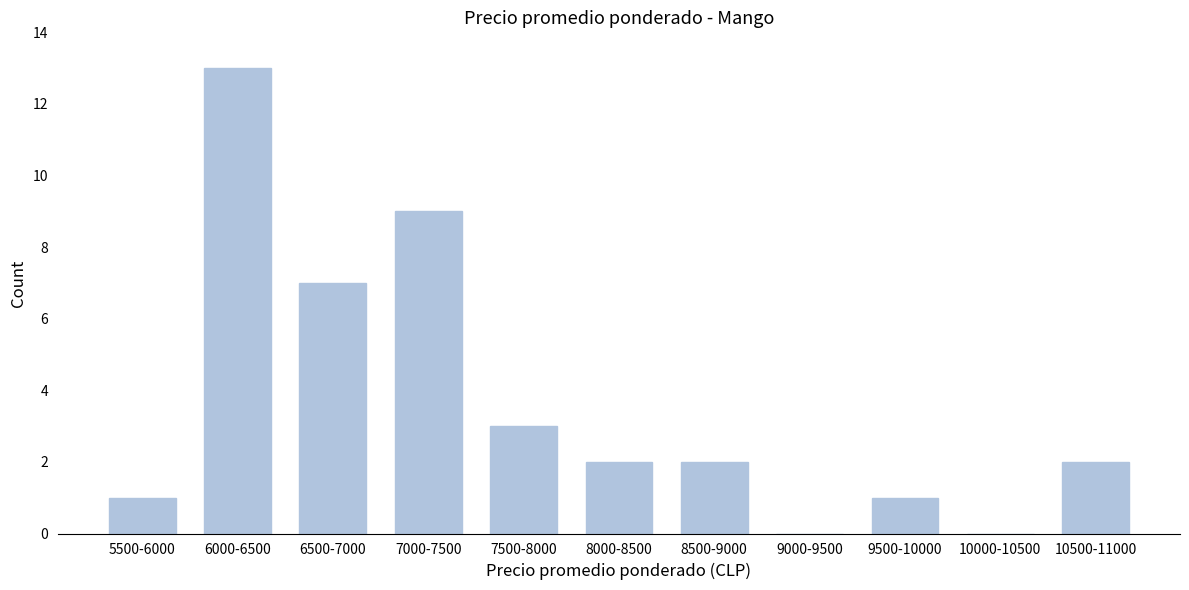

Reading left to right, transcribe all the data shown in this chart.

5500-6000=1	6000-6500=13	6500-7000=7	7000-7500=9	7500-8000=3	8000-8500=2	8500-9000=2	9000-9500=0	9500-10000=1	10000-10500=0	10500-11000=2